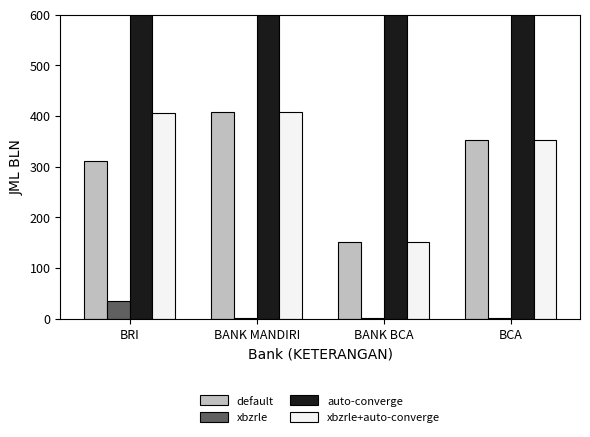

Which has a higher value, BANK MANDIRI or BANK BCA?

BANK MANDIRI